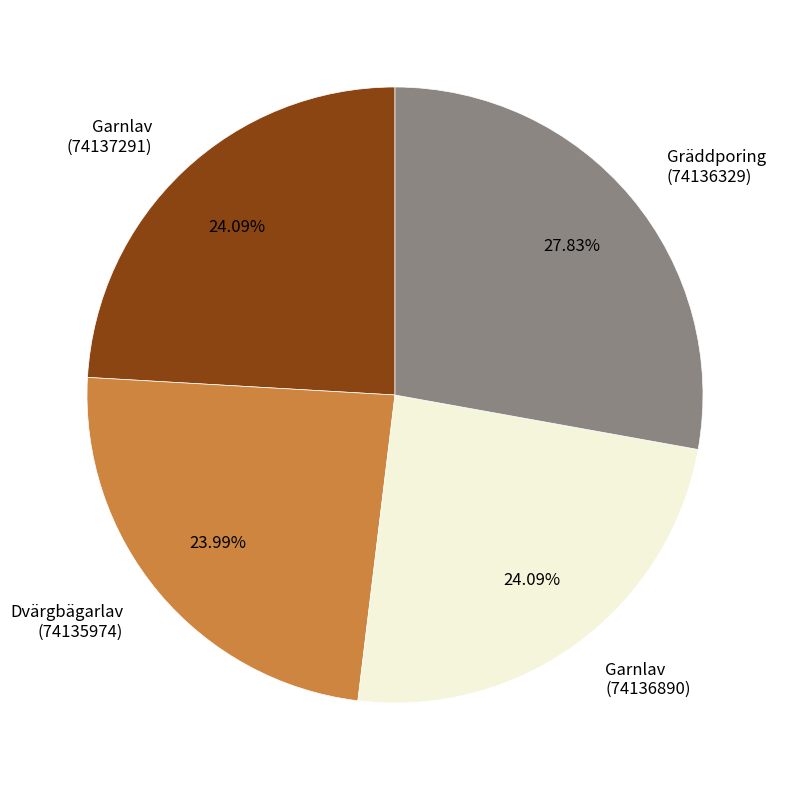

What is the ratio of the value at Gräddporing (74136329) to the value at Dvärgbägarlav (74135974)?

1.2